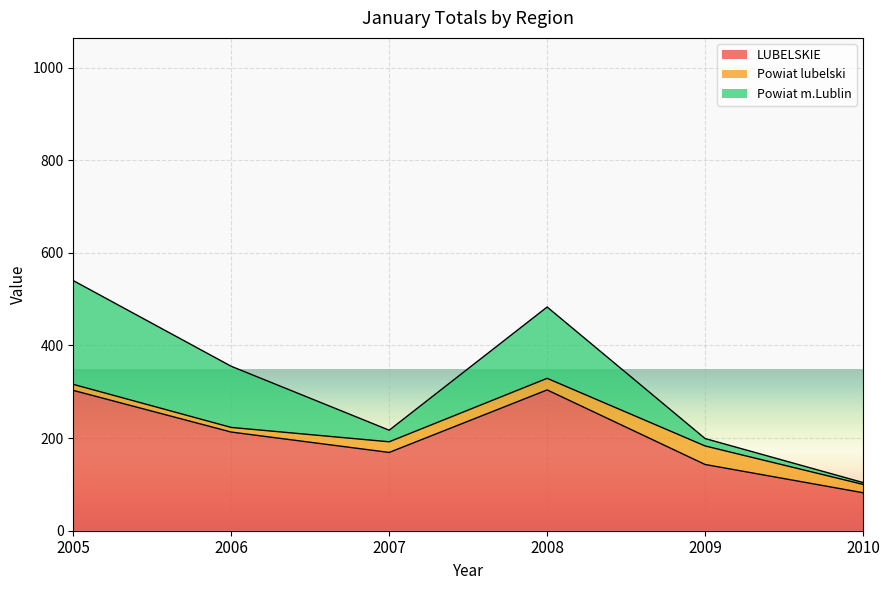

At which category is the sum across all series the highest?

2005